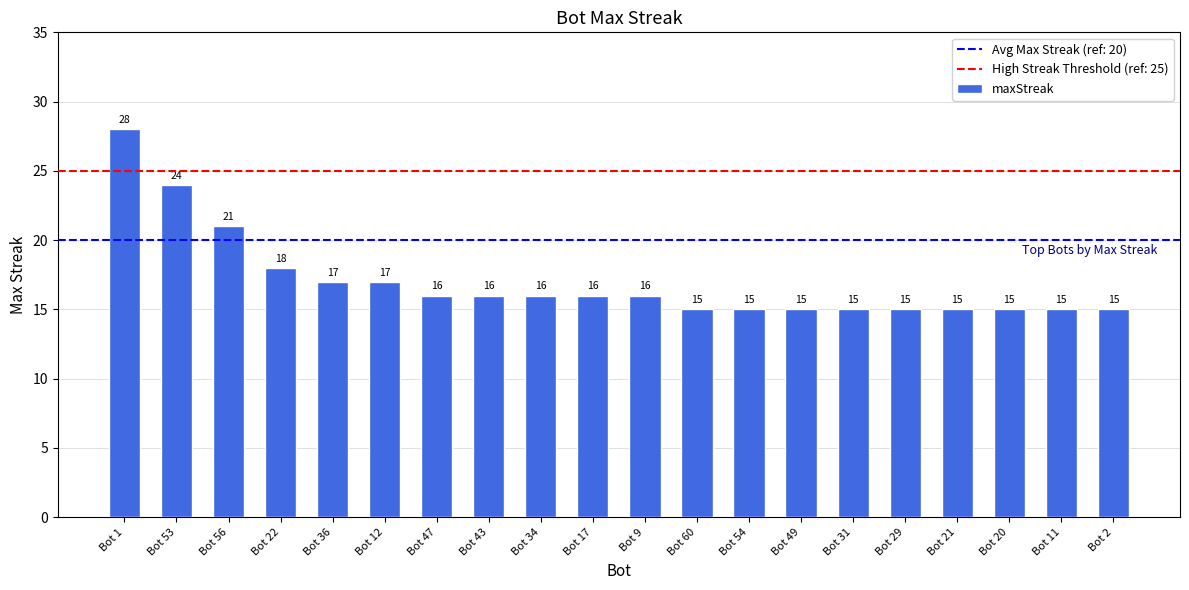

Is it true that the value at Bot 2 is 15?

True